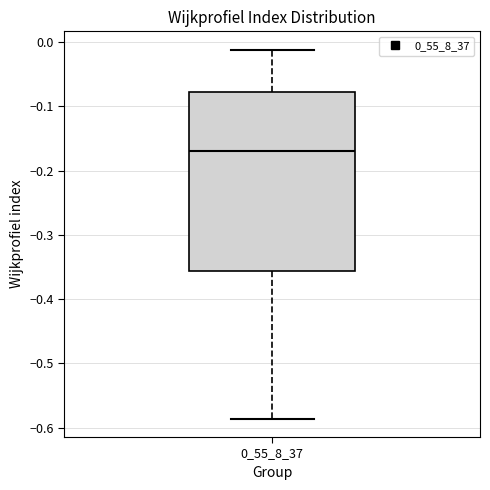

Read this box plot against the y-axis: the position of the median line, the range covered by the box, and the ends of both whiskers. The values are not printed on the chart, so give them approximately, as read against the axis.

median -0.17, box -0.36 to -0.08, whiskers -0.59 to -0.01